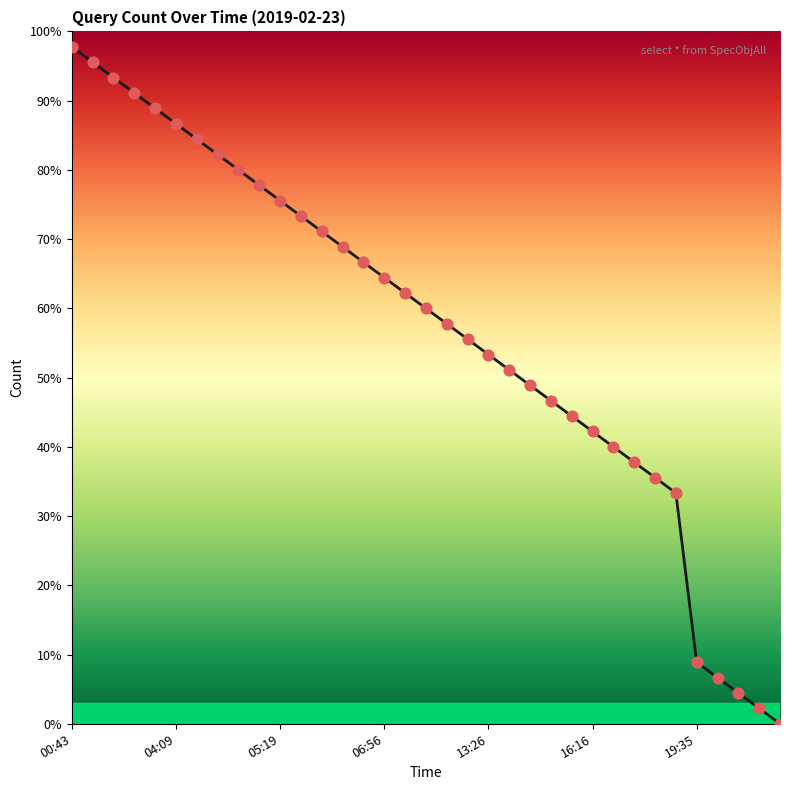

What is the maximum value shown in the chart?

97.8